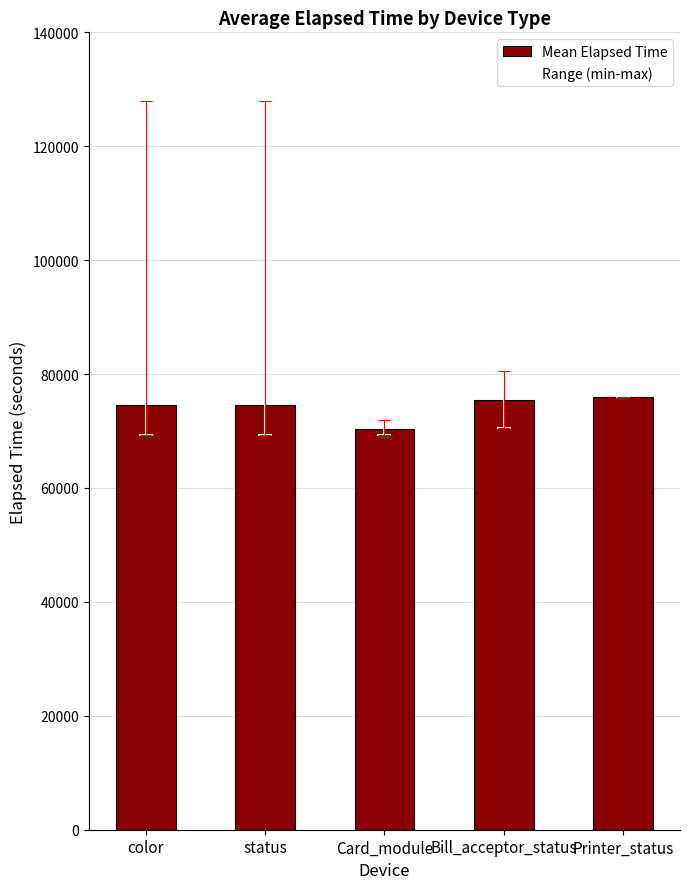

True or false: the data shows 70317.4 at Card_module.

True